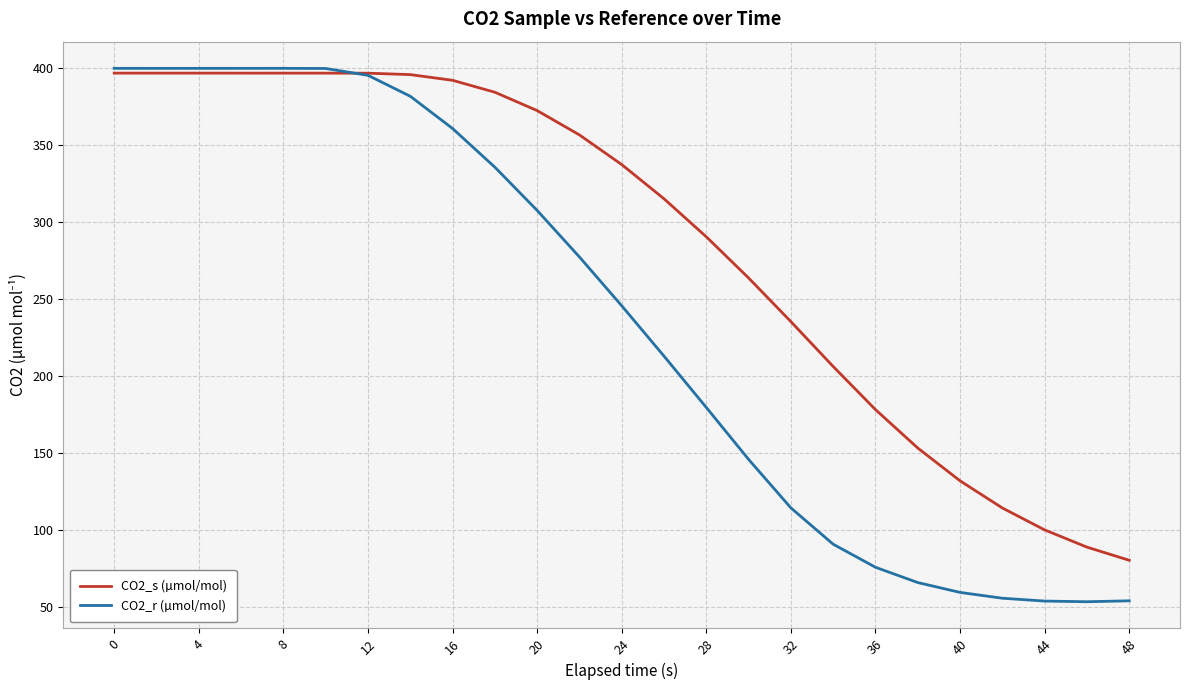

What is the difference between the maximum and minimum values in the CO2_s (µmol/mol) series?

316.5